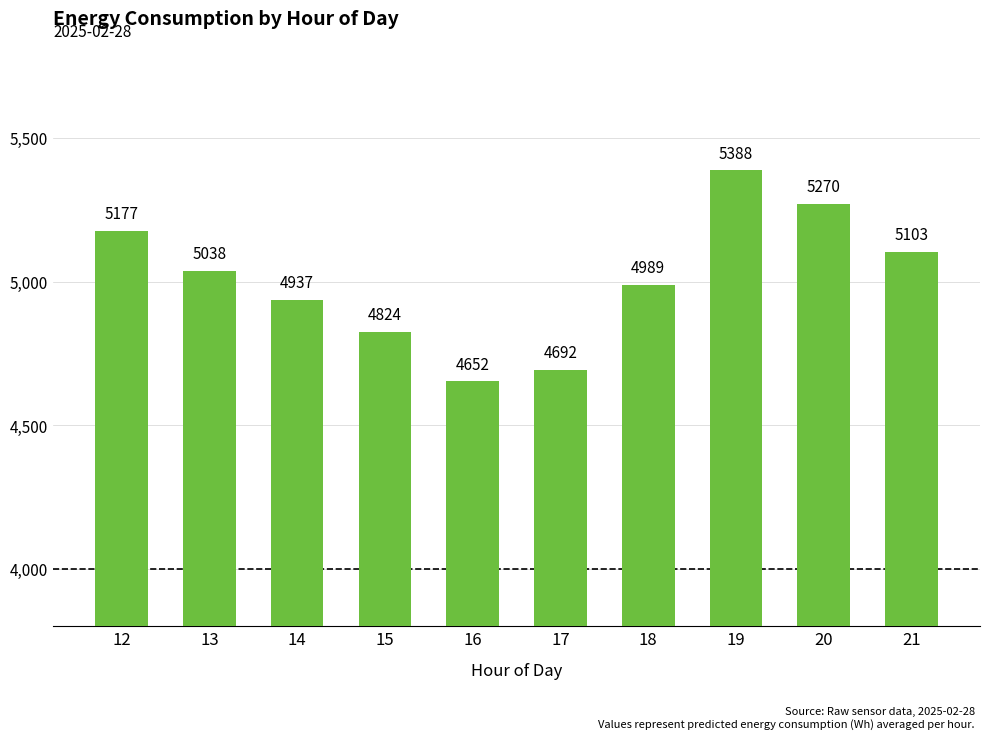

What is the difference between the maximum and second lowest values?

695.7